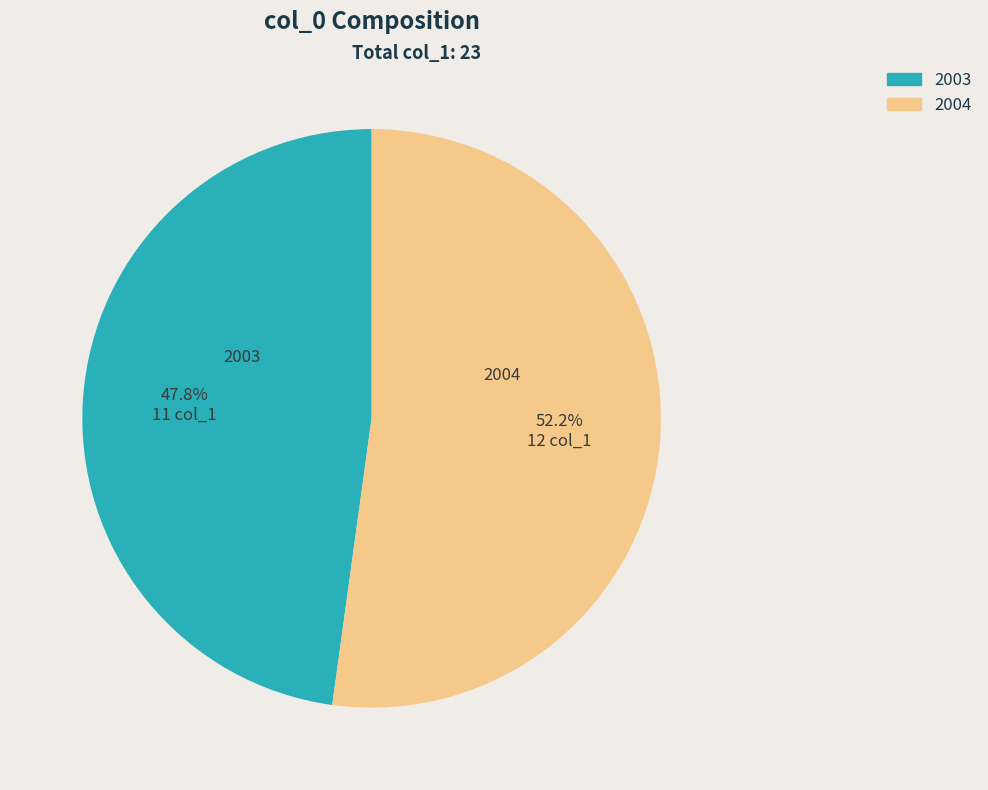

What is the ratio of the value at 2003 to the value at 2004?

0.9